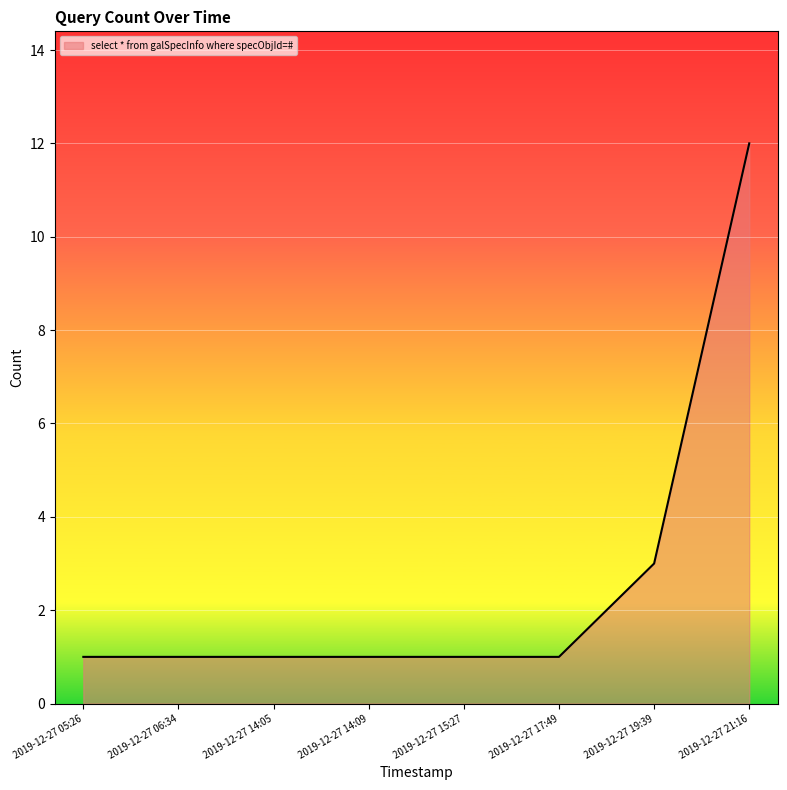

Between 2019-12-27 06:34 and 2019-12-27 19:39, which is larger?

2019-12-27 19:39